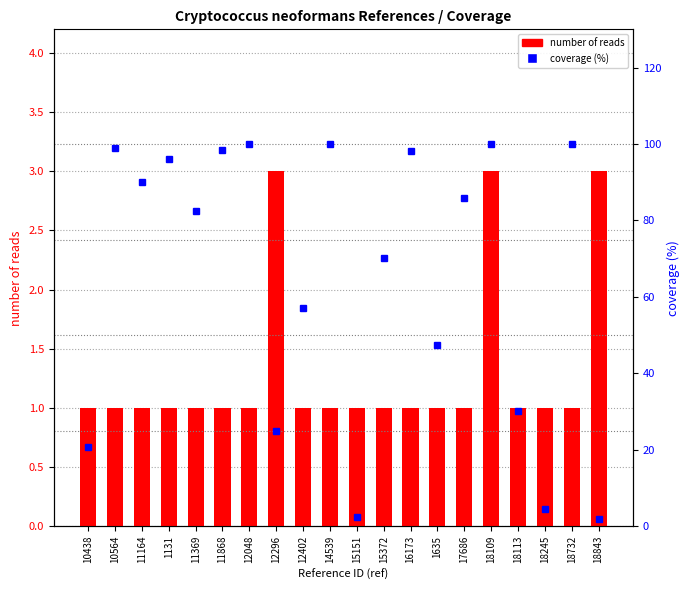

Where is number of reads nearest to the value 2?

10438